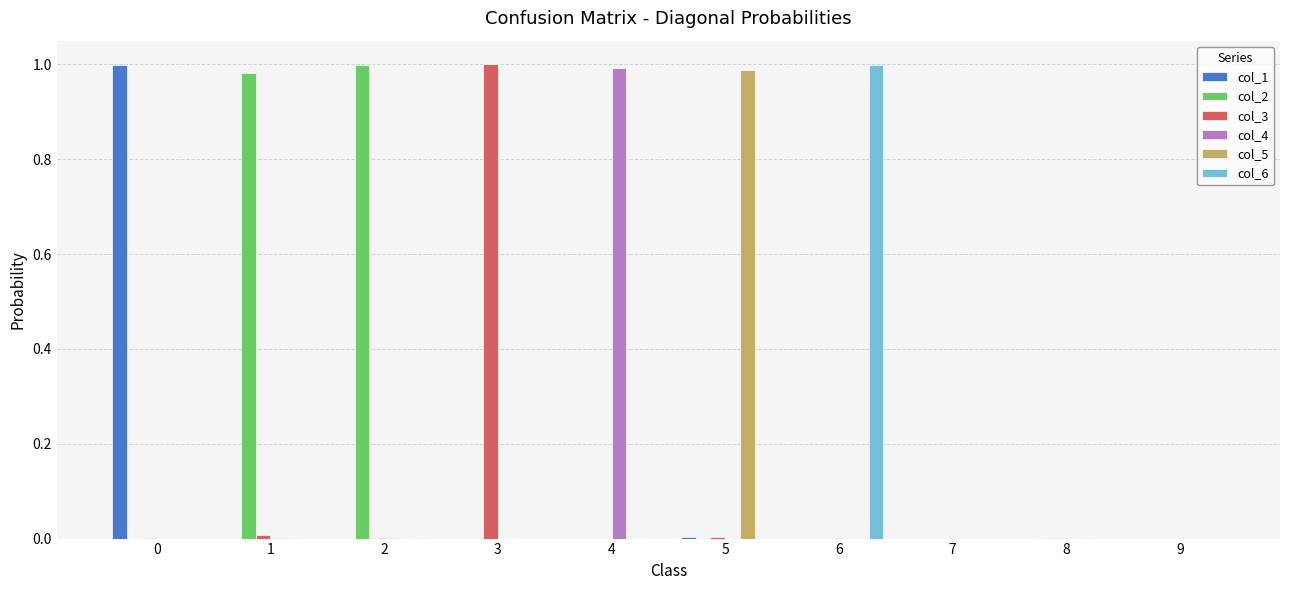

The col_6 series shows 0.0 at 9. True or false?

True